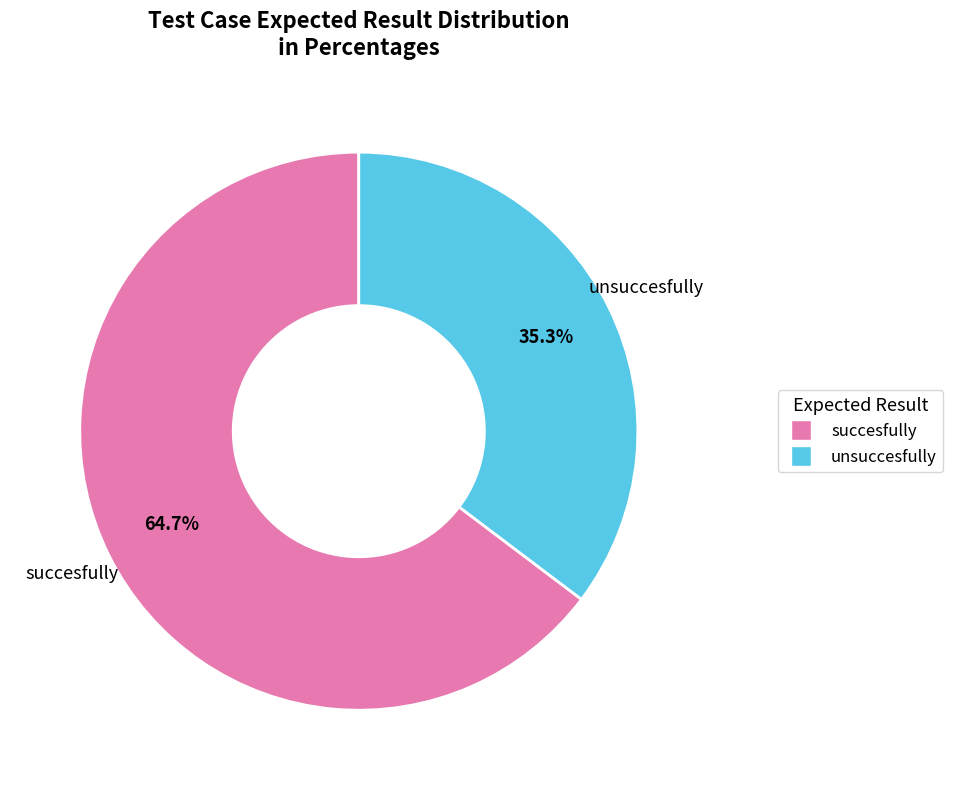

Is there any slice that represents more than half of the pie?

Yes